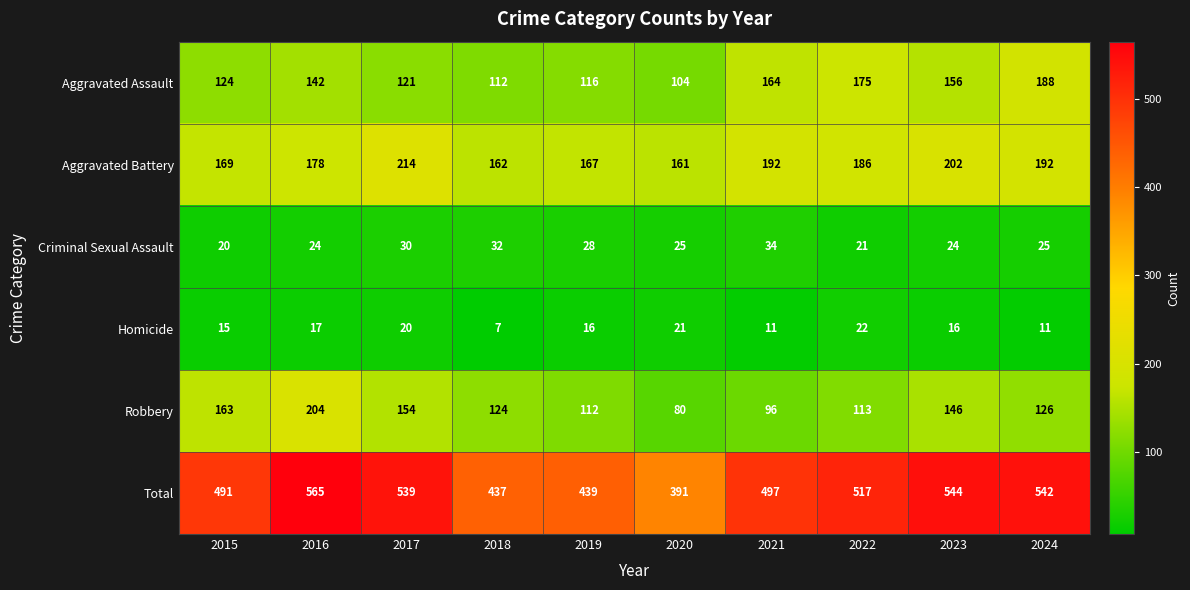

What is the spread (max minus min) of values at 2019?

423